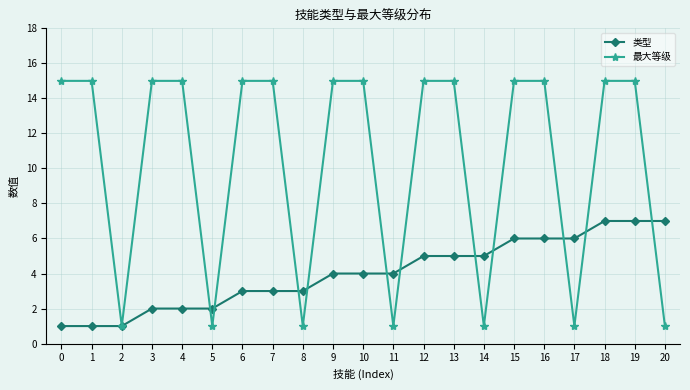

What is the average value of the 类型 series?

4